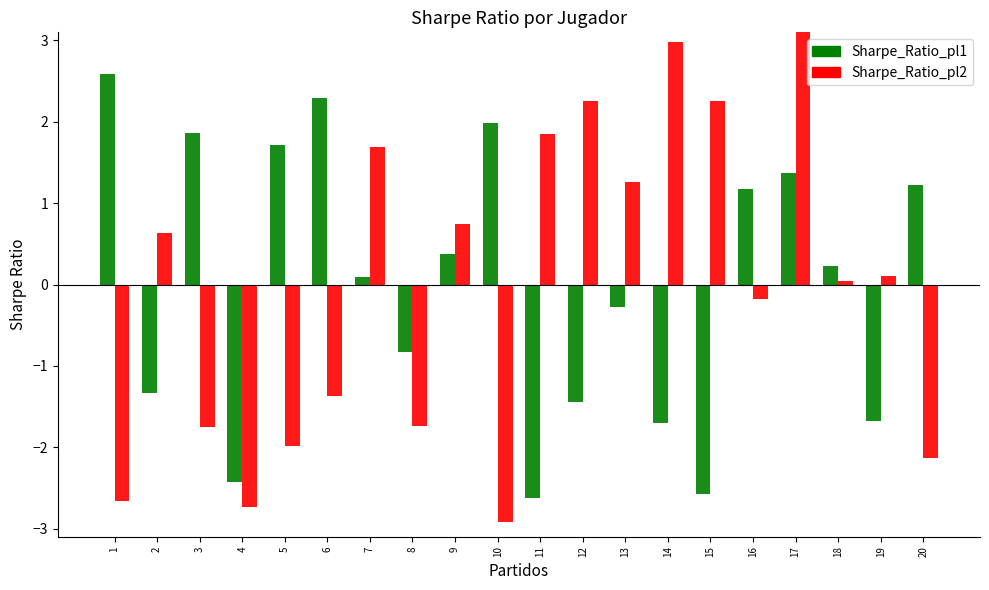

How many data points does each series have?

20